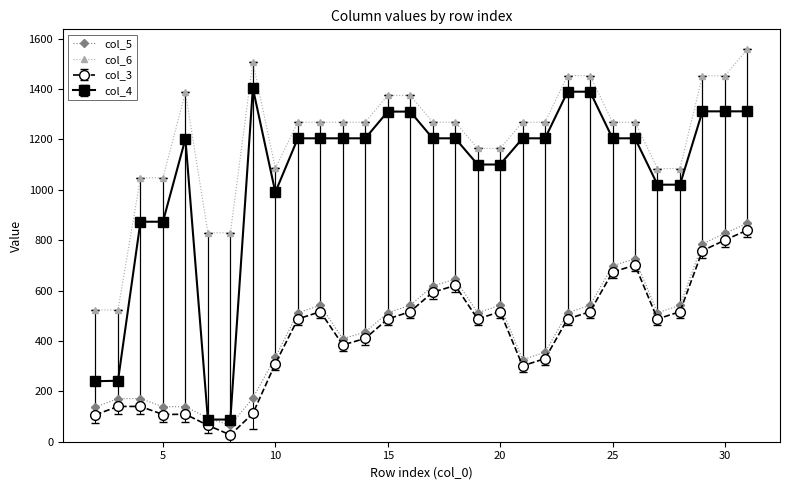

Does the chart have visible grid lines?

No